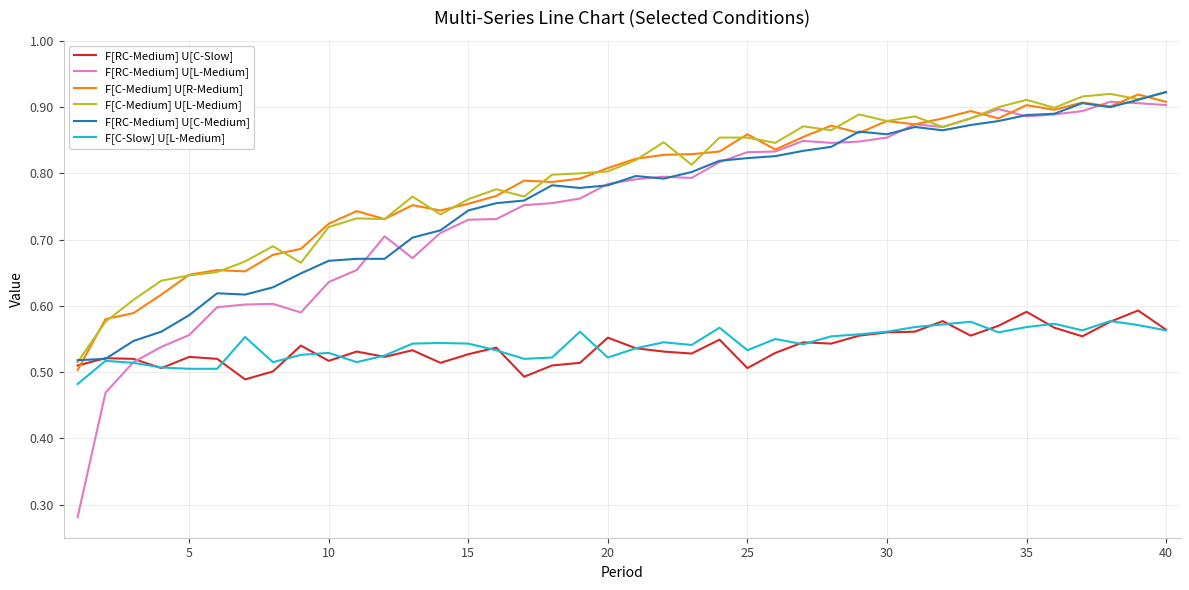

How many F[C-Medium] U[L-Medium] values are between 0 and 1?

40